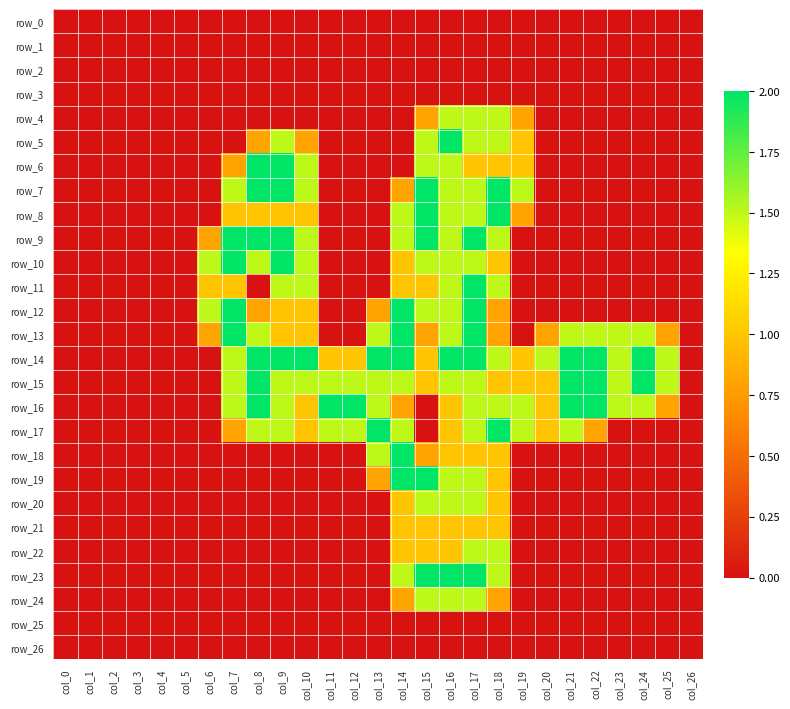

Is it true that row_26 equals 0.0 at col_14?

True